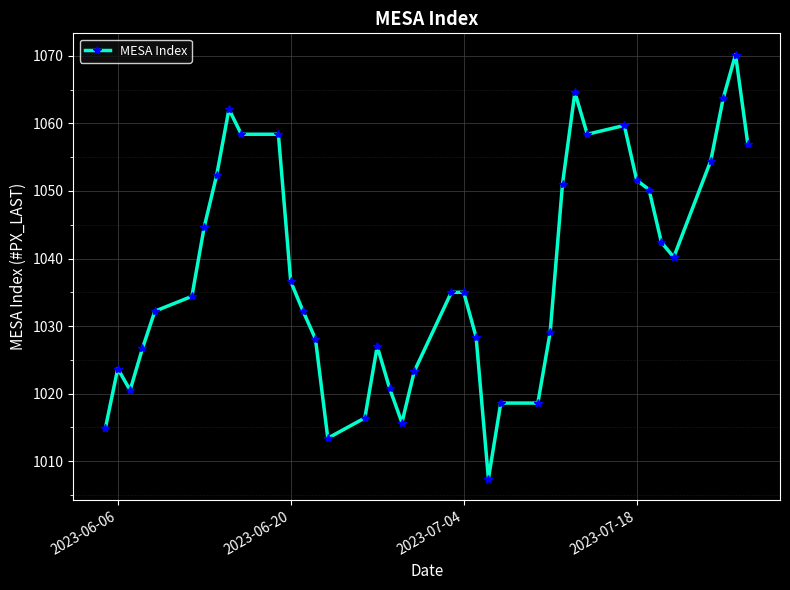

True or false: there are more than 0 points higher than both neighbors.

True